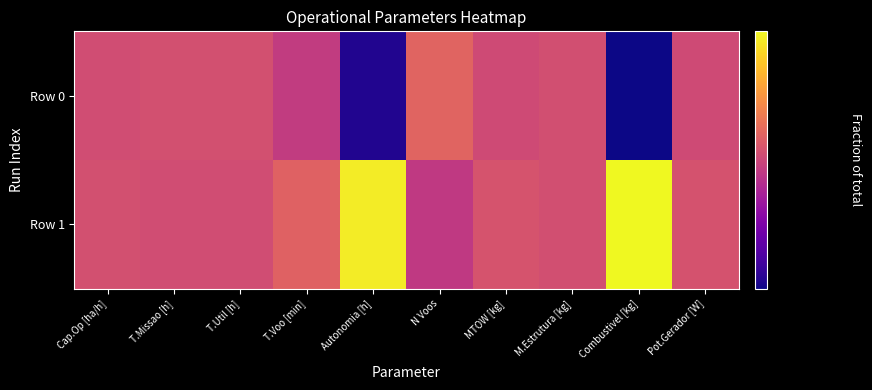

At how many categories does at least one series exceed 0?

10